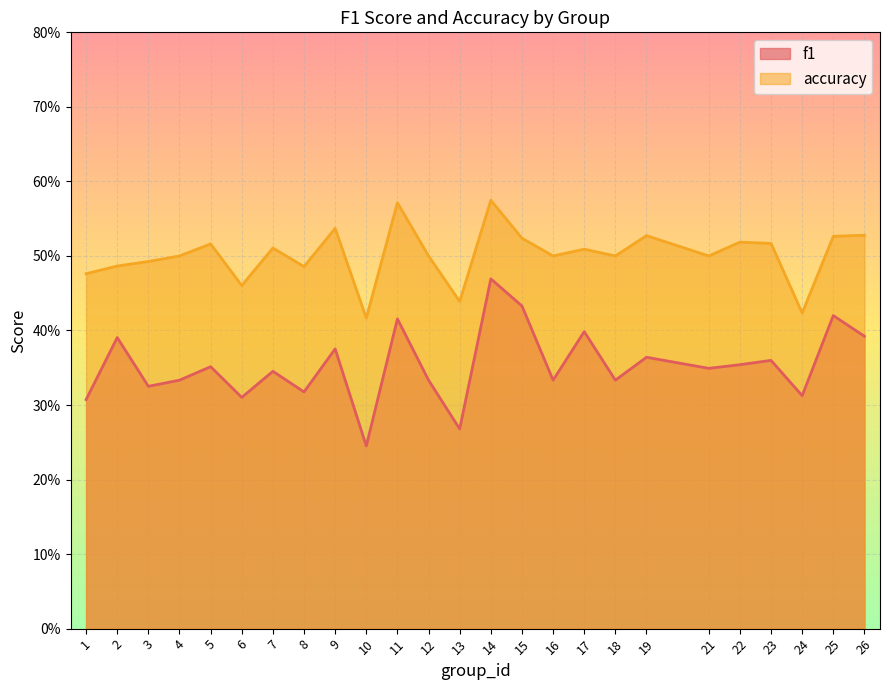

What is the value of the f1 point at the 5th from the left?

0.4